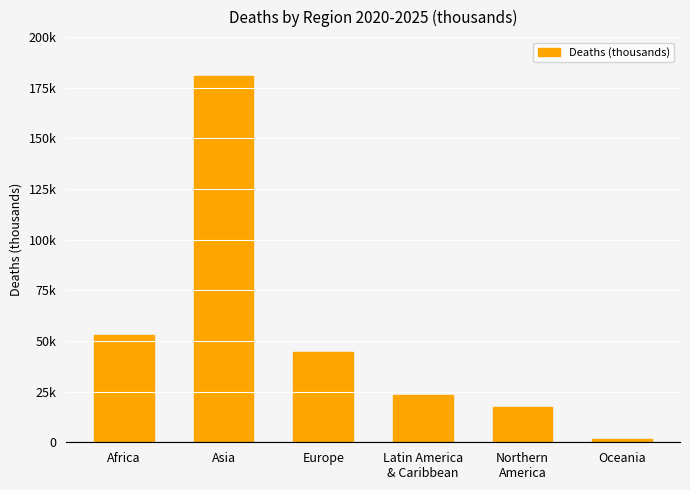

Read the value at Asia.

180982.0